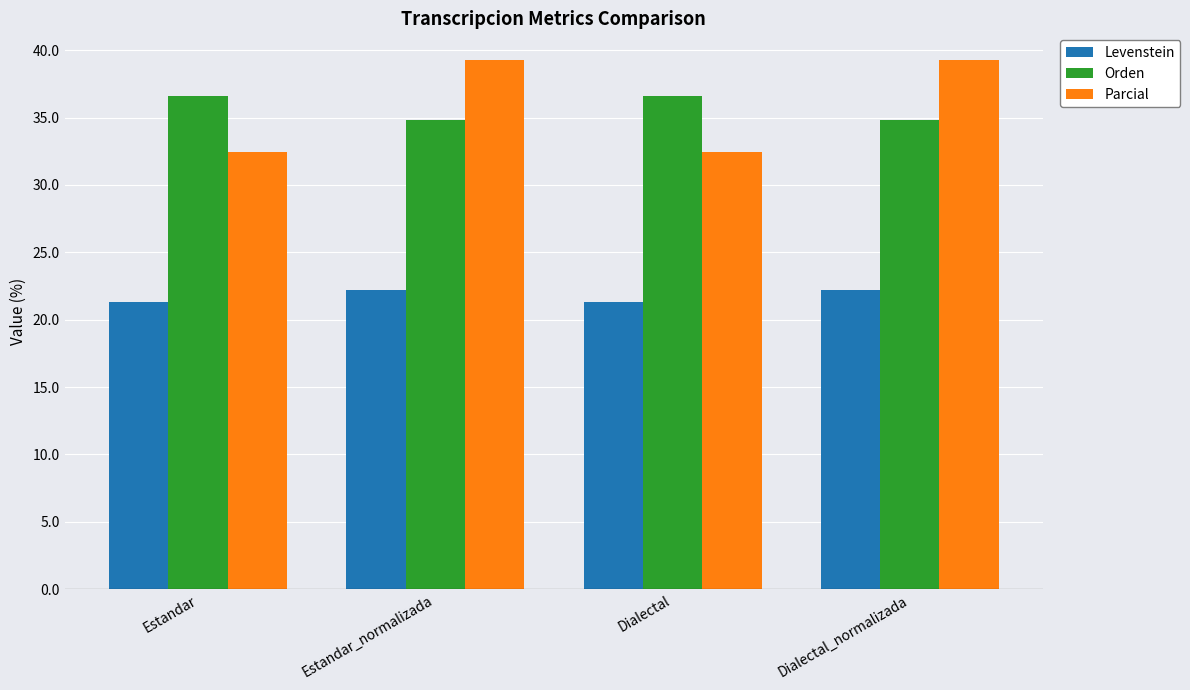

Rank the series at Estandar from lowest to highest value.

Levenstein, Parcial, Orden